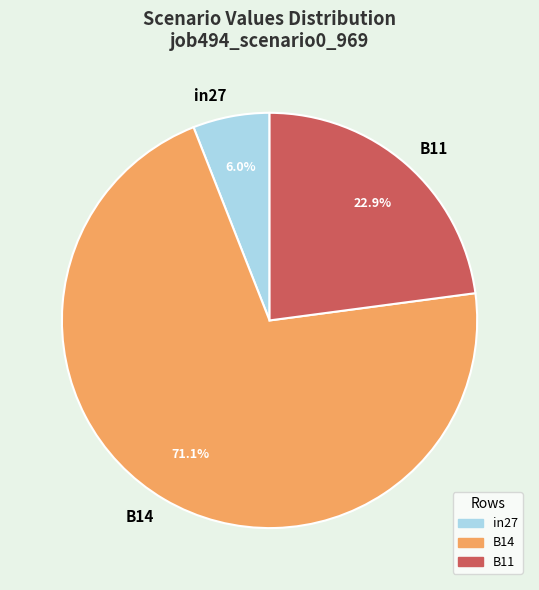

How many segments does this pie chart have?

3